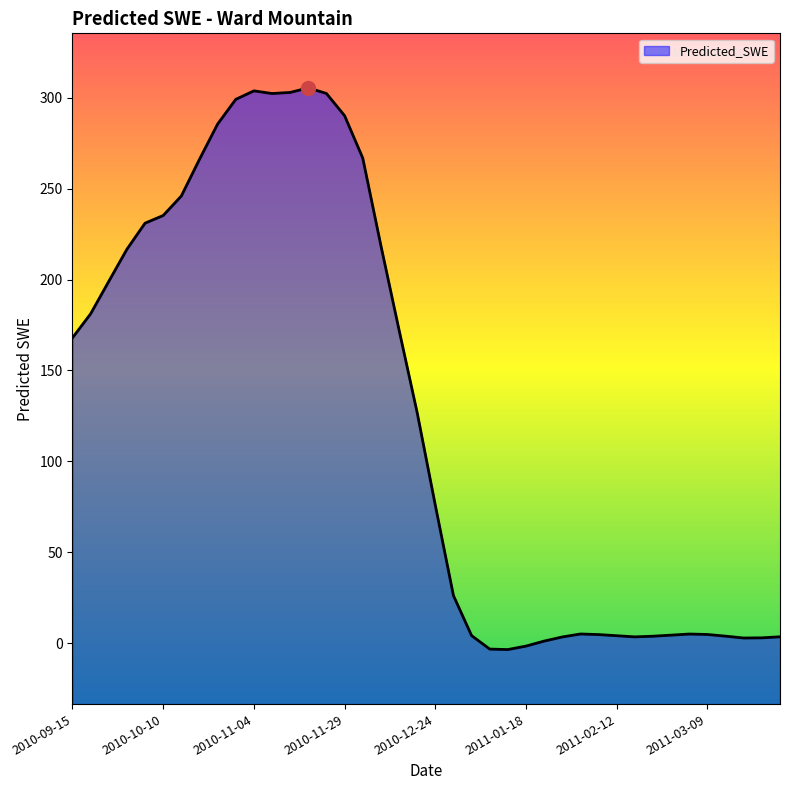

Does the chart display data point markers on the line(s)?

No